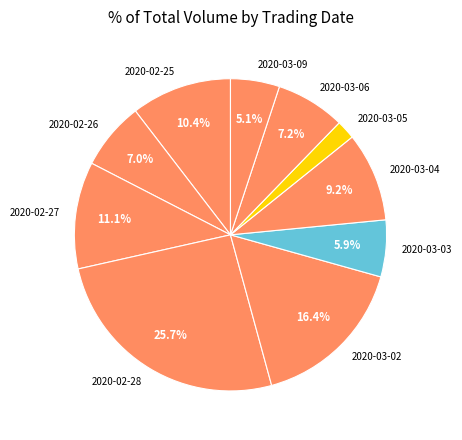

Is 2020-02-25 the majority of the pie?

No